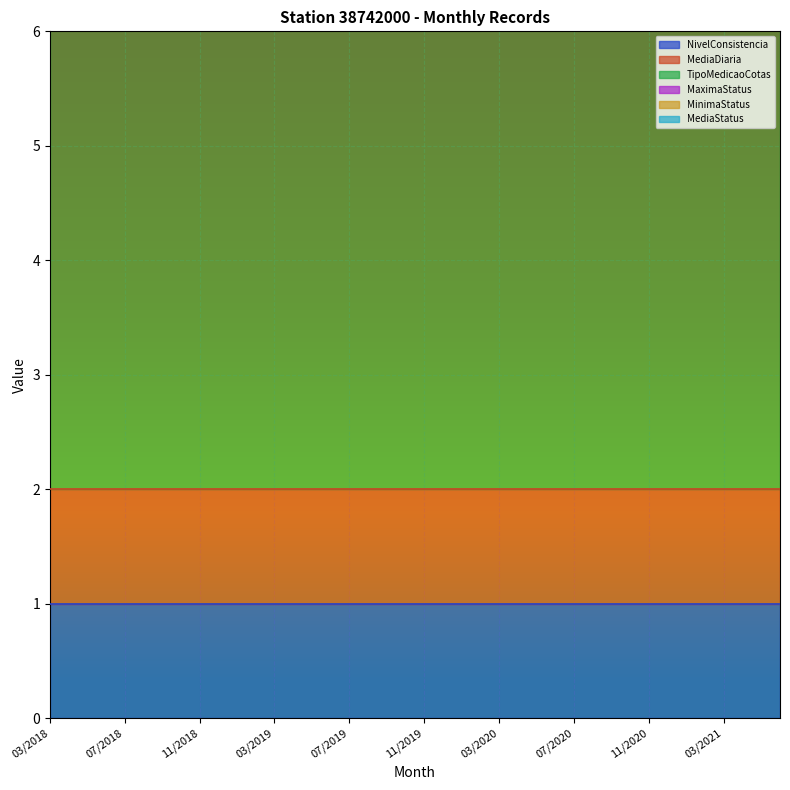

True or false: MediaStatus and MinimaStatus intersect in this chart.

False